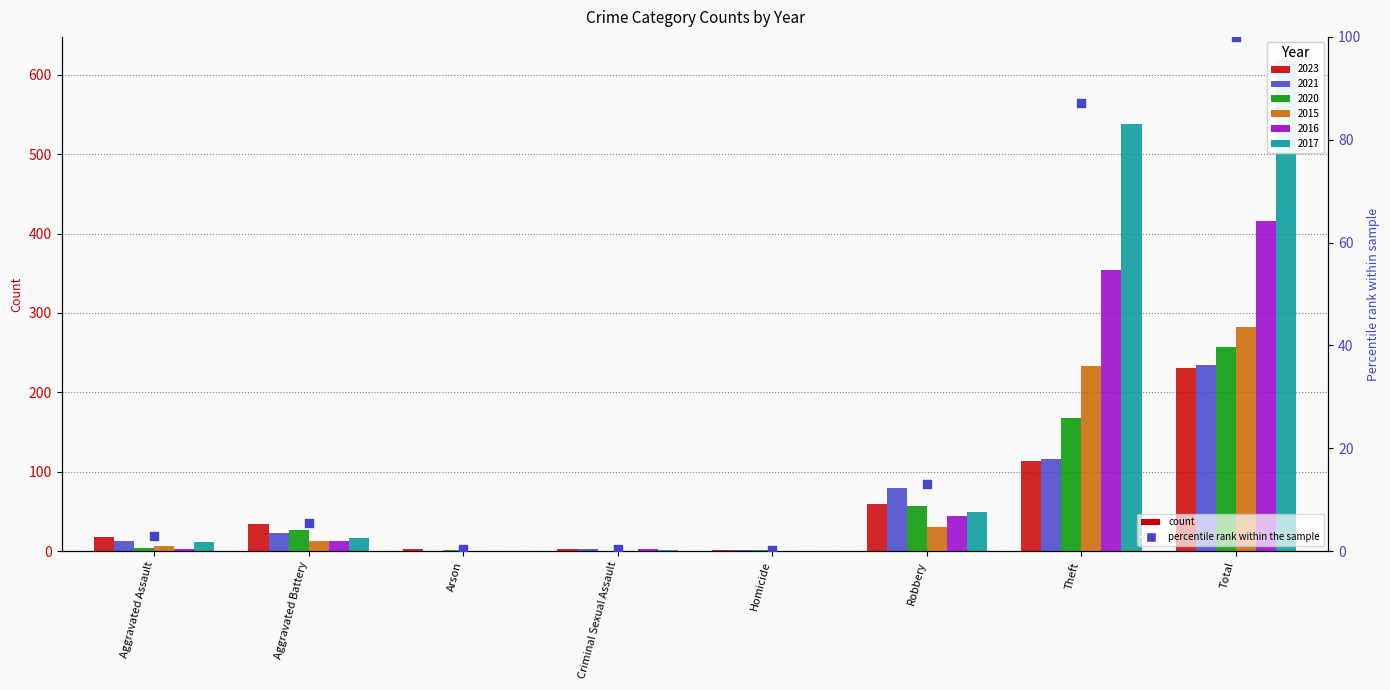

Between Arson and Aggravated Assault, which is larger?

Aggravated Assault